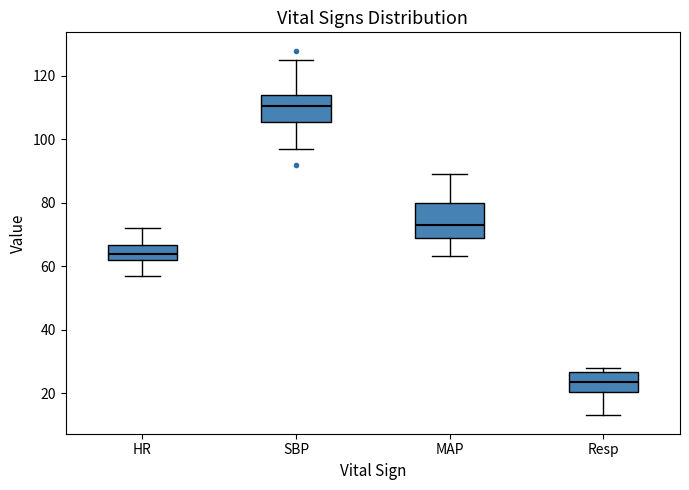

Reading left to right, transcribe this box plot: for each box, give where its median line is, the range the box spans, and where its two whiskers end, as read against the y-axis. The values are not printed on the chart, so give them approximately, as read against the axis.

HR: median 64, box 62 to 66, whiskers 58 to 72
SBP: median 110, box 106 to 114, whiskers 98 to 126
MAP: median 74, box 68 to 80, whiskers 64 to 90
Resp: median 24, box 20 to 26, whiskers 14 to 28